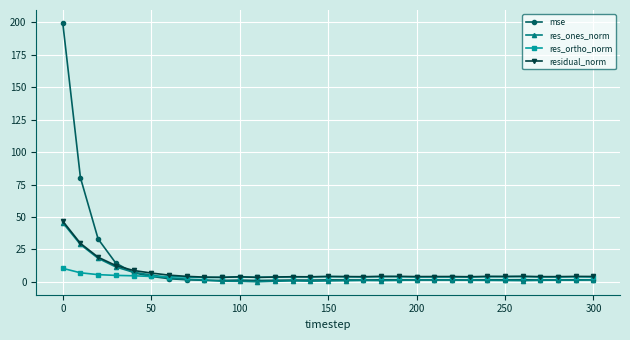

How many lines are shown in the chart?

4